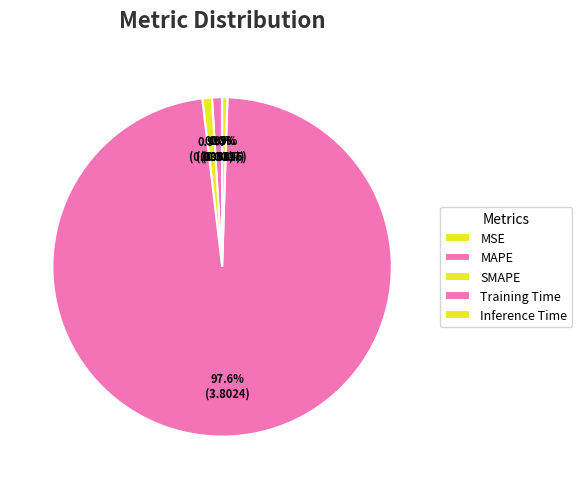

What percentage is NOT represented by MAPE?

99.1%